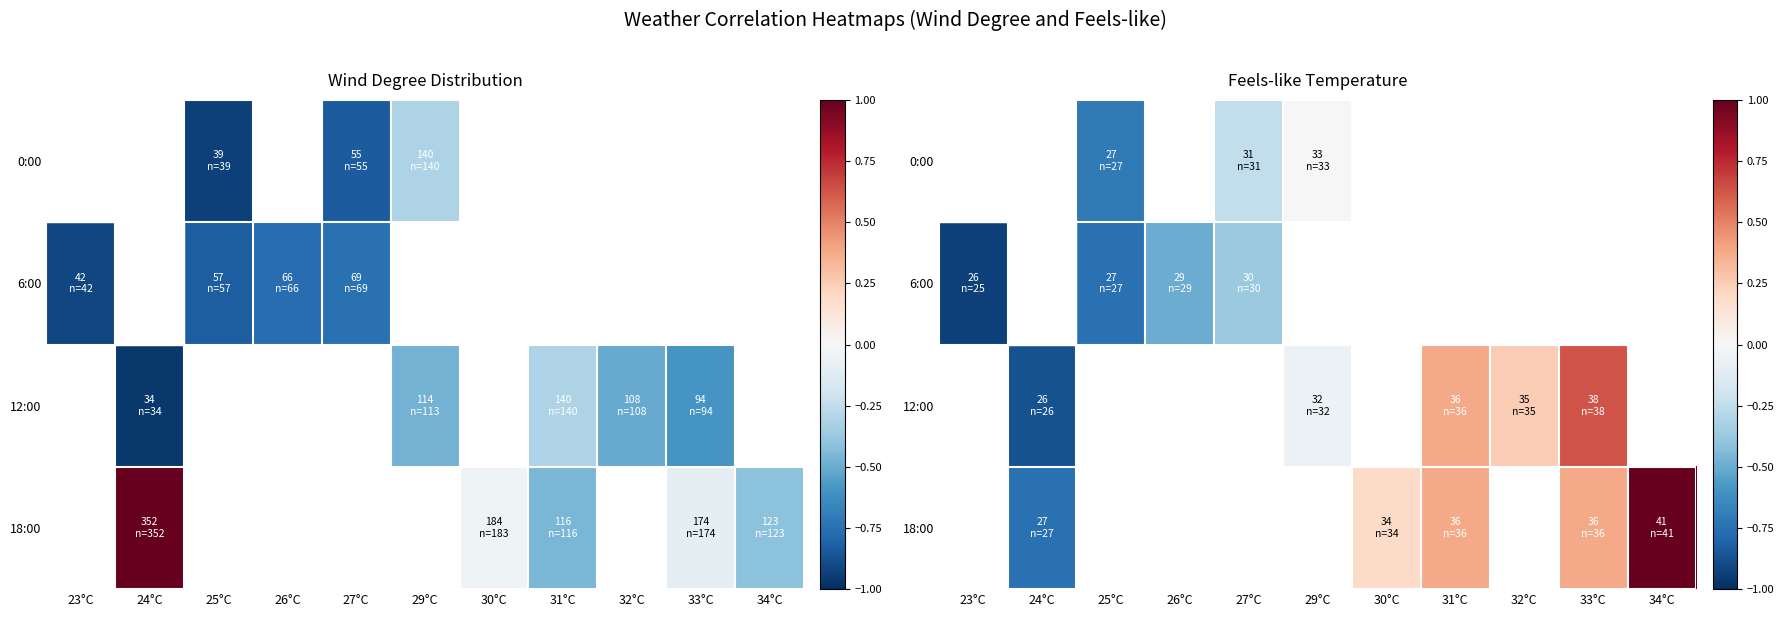

Which has a higher value, 25°C or 34°C?

34°C